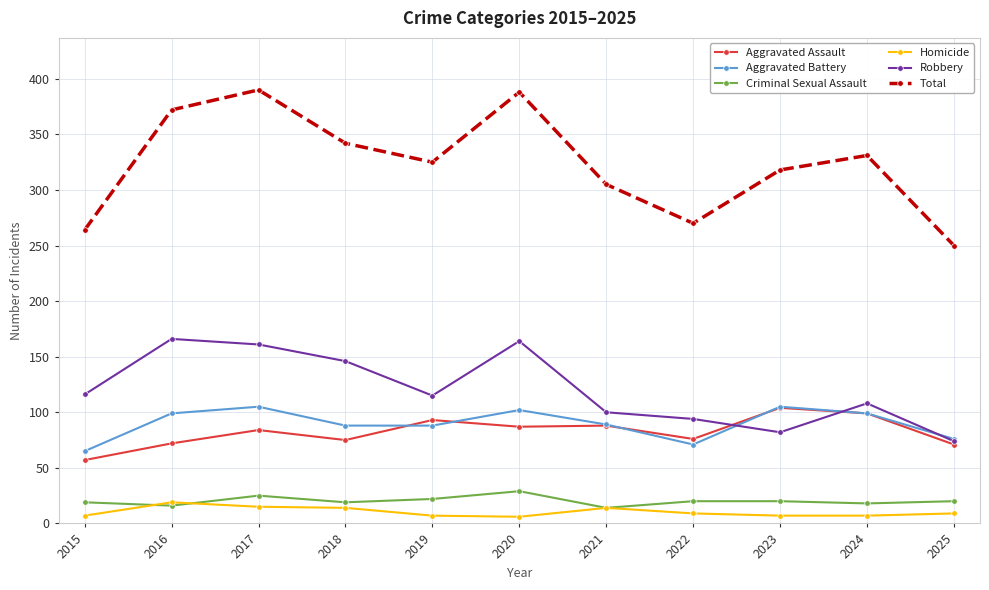

Which series changed the most between 2017 and 2019?

Total